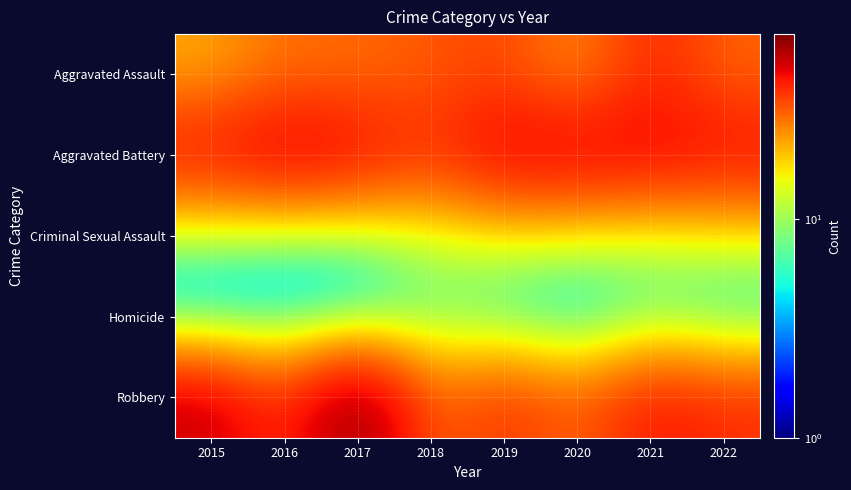

How many distinct data groups are displayed?

5